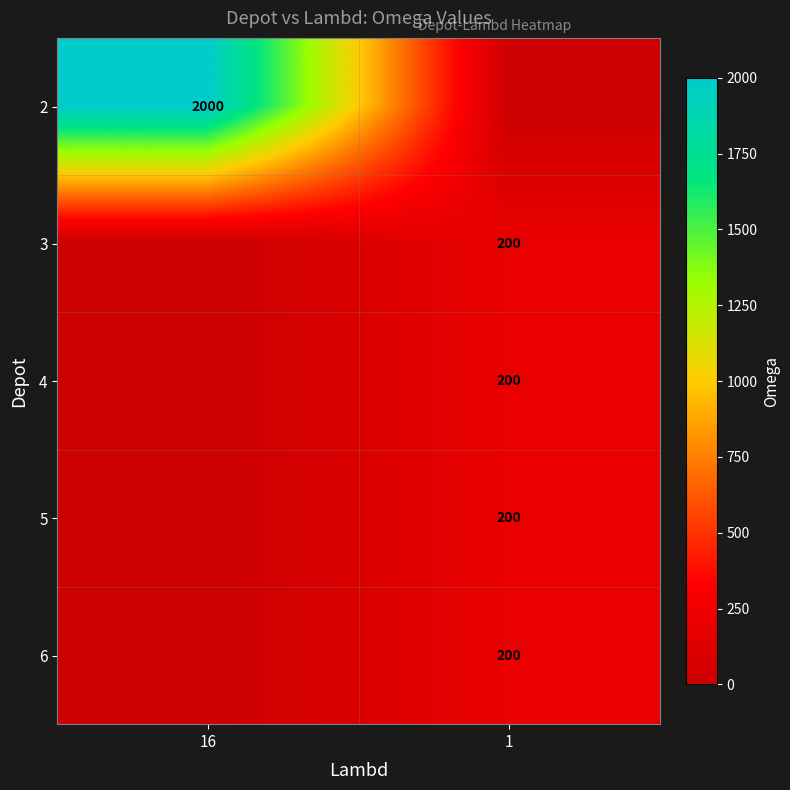

True or false: 4 has a value of 262 at 1.

False